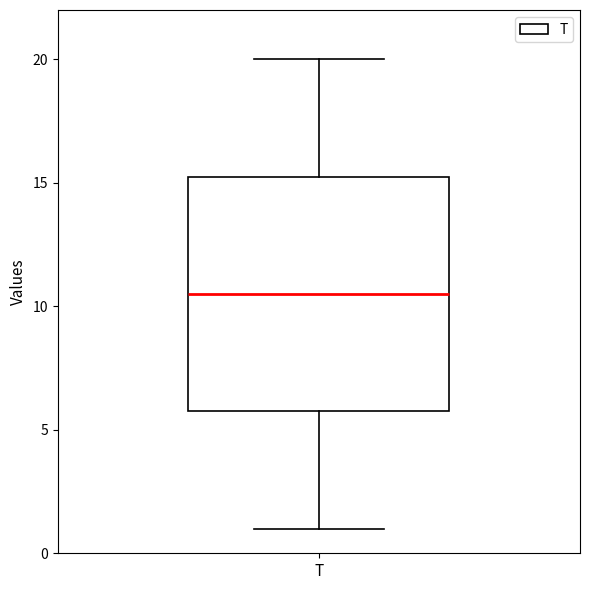

Transcribe this box plot: give where the median line is, the range the box spans, and where the two whiskers end, as read against the y-axis. The values are not printed on the chart, so give them approximately, as read against the axis.

median 10.5, box 6.0 to 15.5, whiskers 1.0 to 20.0